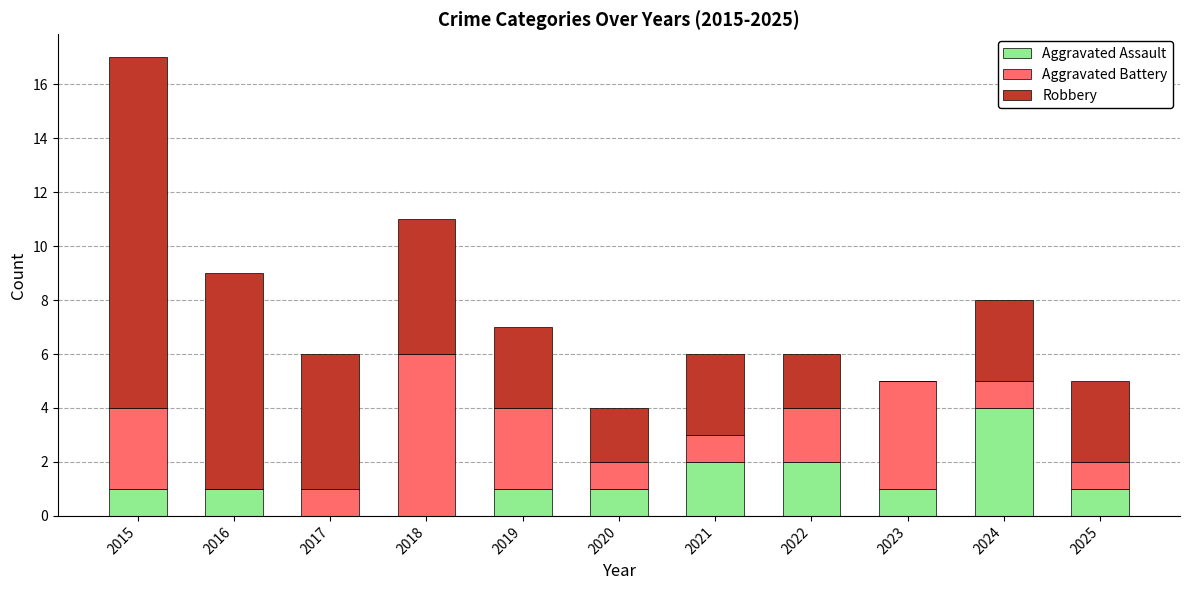

Is it true that Aggravated Assault equals -2 at 2017?

False